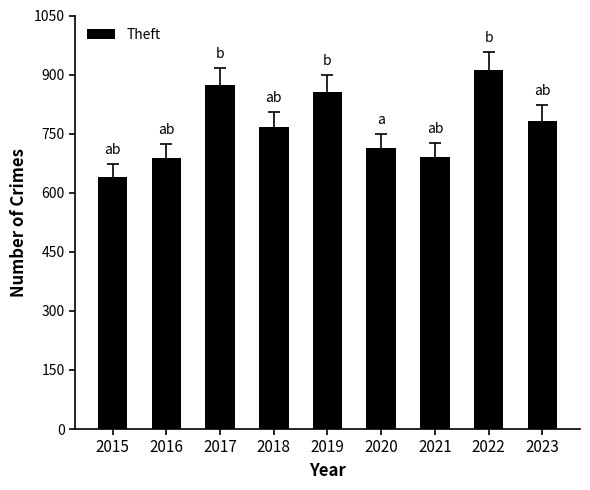

True or false: the data shows 855 at 2019.

True